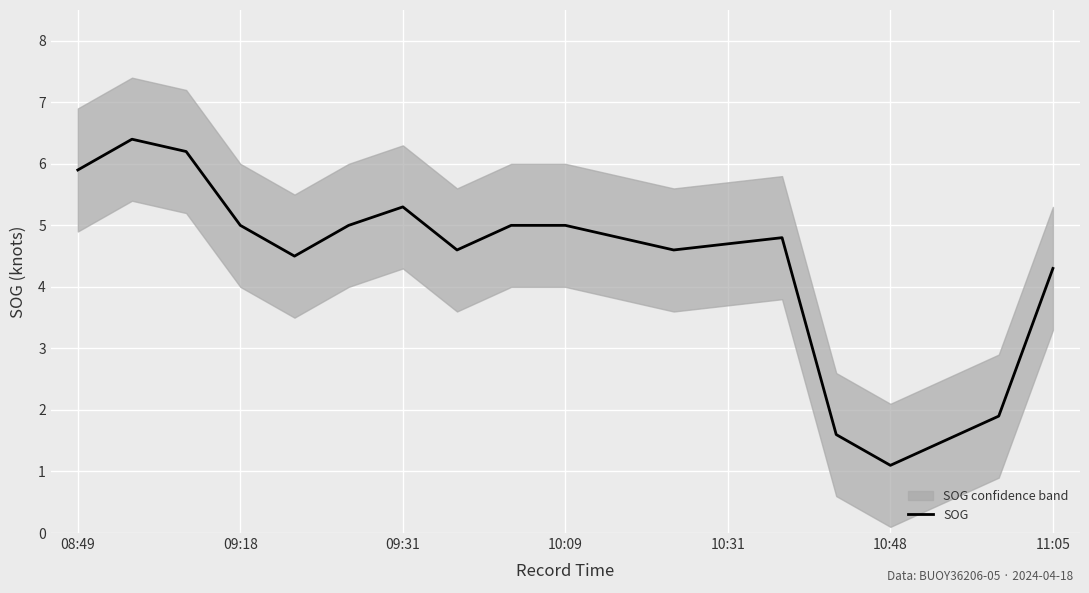

Is this an area chart (filled region under the line)?

No